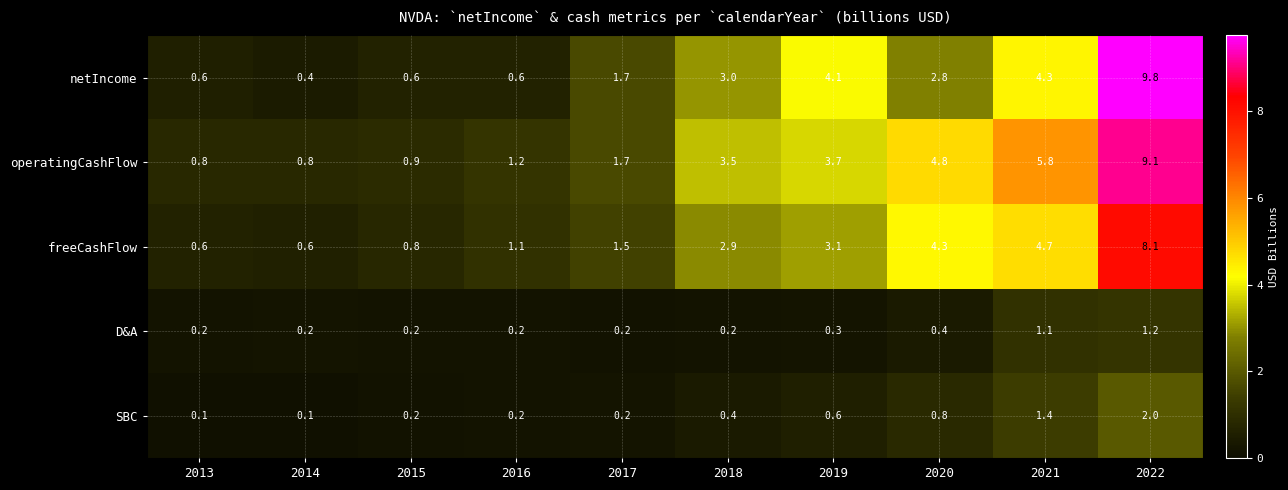

What is the average value of the operatingCashFlow series?

3.2